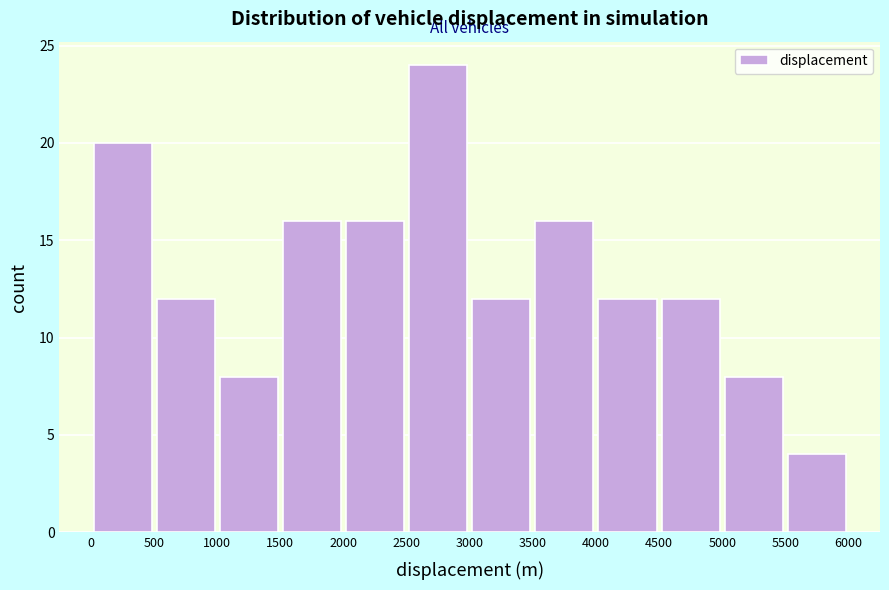

Which range on the x-axis has the tallest bar?

2500 to 3000